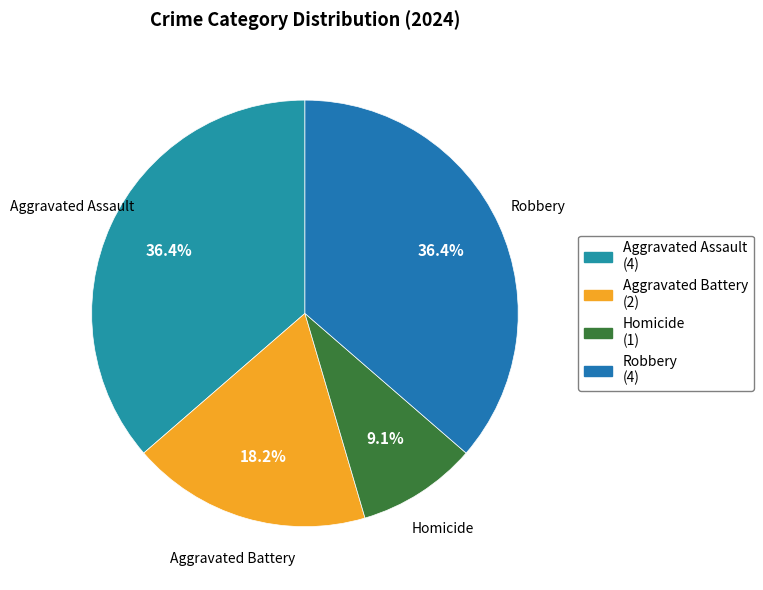

To the nearest percent, what is the difference between the Homicide and Aggravated Battery slice percentages?

9%